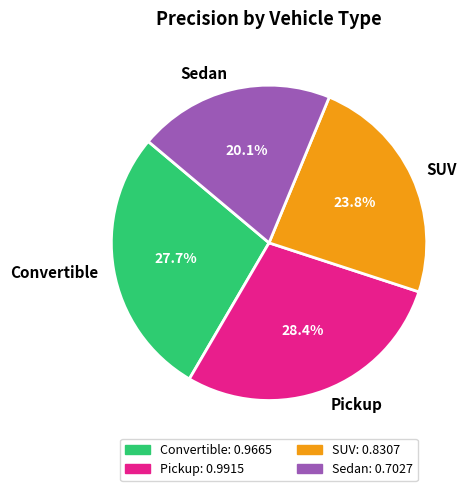

To the nearest percent, what is the difference between the SUV and Pickup slice percentages?

5%